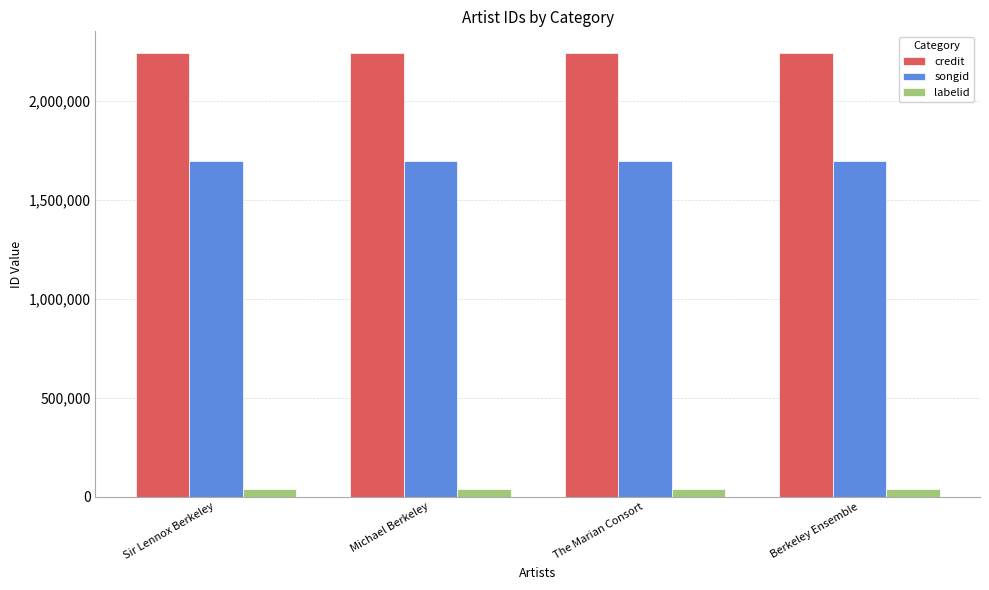

What is the highest value of the songid series?

1696813